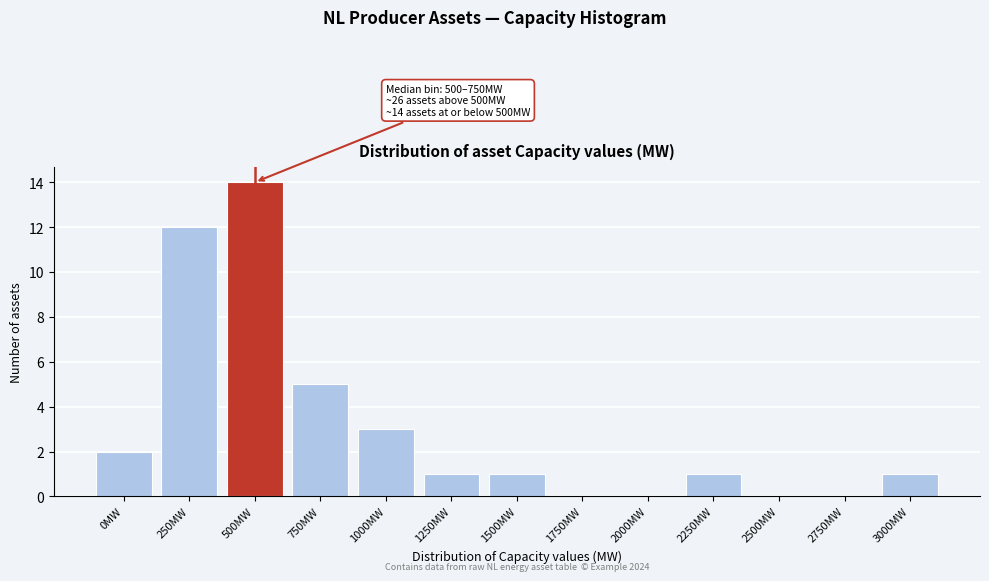

Reading left to right, extract all data points from this chart.

0MW=2	250MW=12	500MW=14	750MW=5	1000MW=3	1250MW=1	1500MW=1	1750MW=0	2000MW=0	2250MW=1	2500MW=0	2750MW=0	3000MW=1